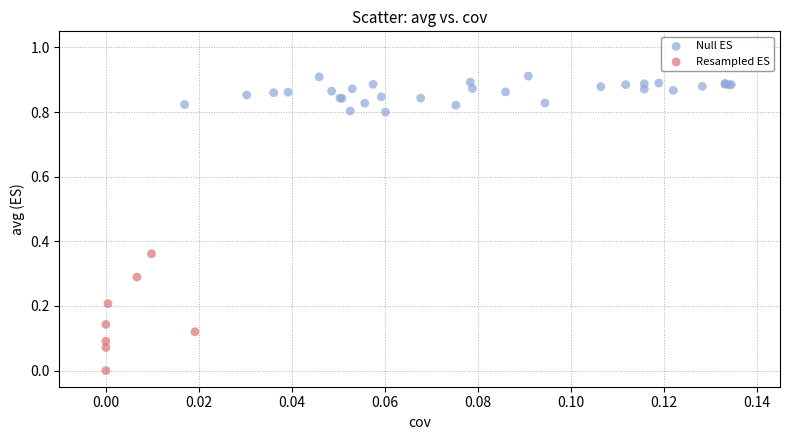

Which series reaches the maximum Y coordinate?

Null ES